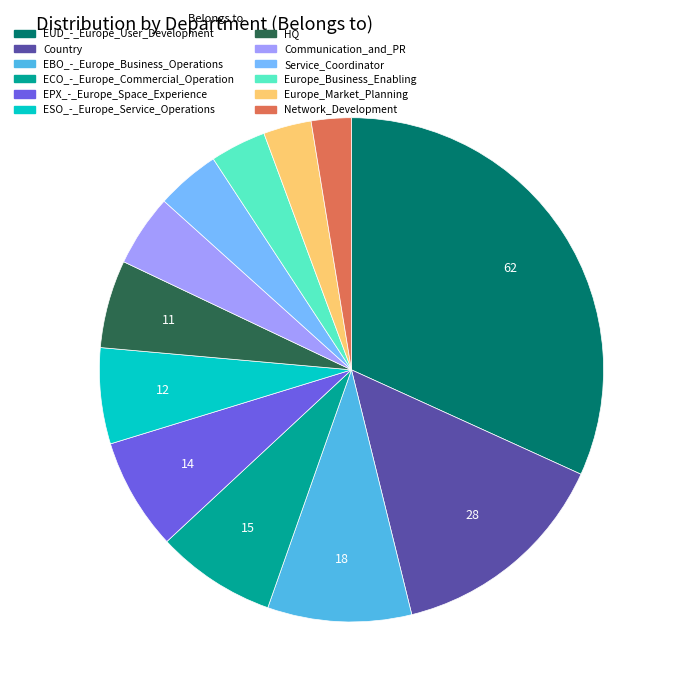

Count the number of slices in the pie.

12